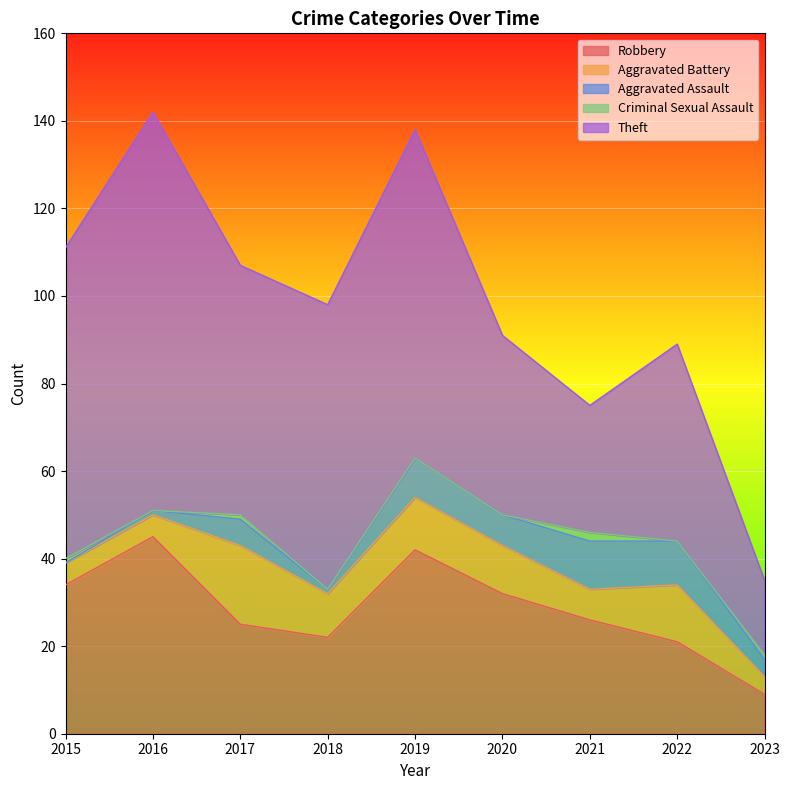

Does the chart display data point markers on the line(s)?

No